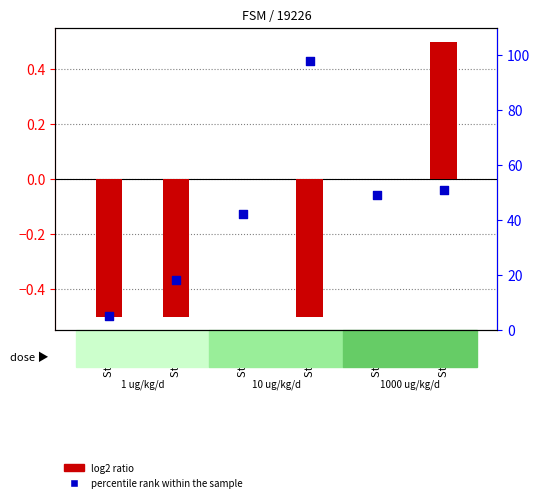

Which series reaches the minimum Y coordinate?

log2 ratio